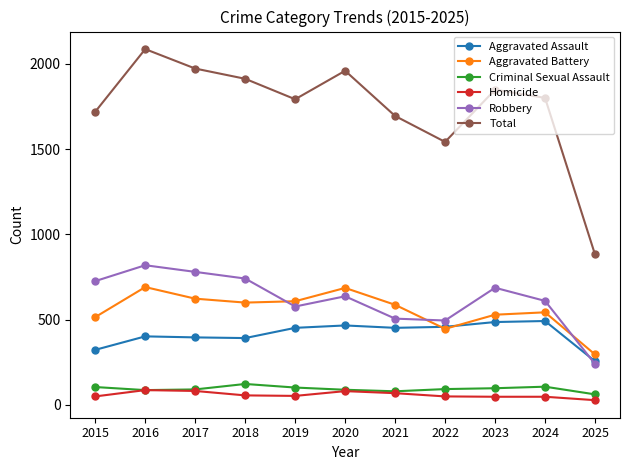

Which series has the widest spread of values?

Total